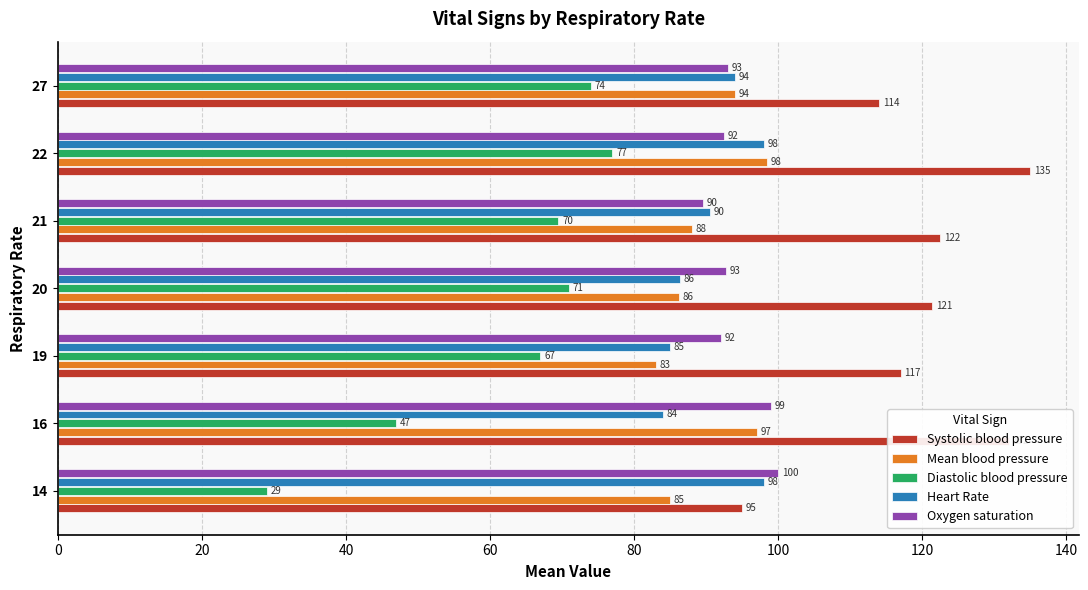

What is the total value across all series at 19?

444.0